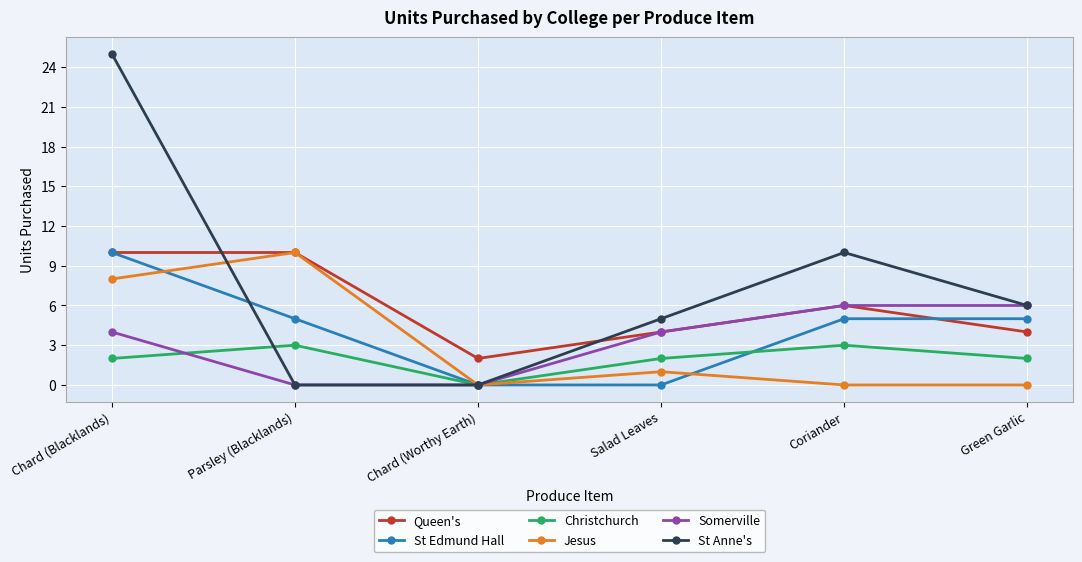

Reading left to right, list all the values displayed in this chart.

Queen's: 10	10	2	4	6	4
St Edmund Hall: 10	5	0	0	5	5
Christchurch: 2	3	0	2	3	2
Jesus: 8	10	0	1	0	0
Somerville: 4	0	0	4	6	6
St Anne's: 25	0	0	5	10	6